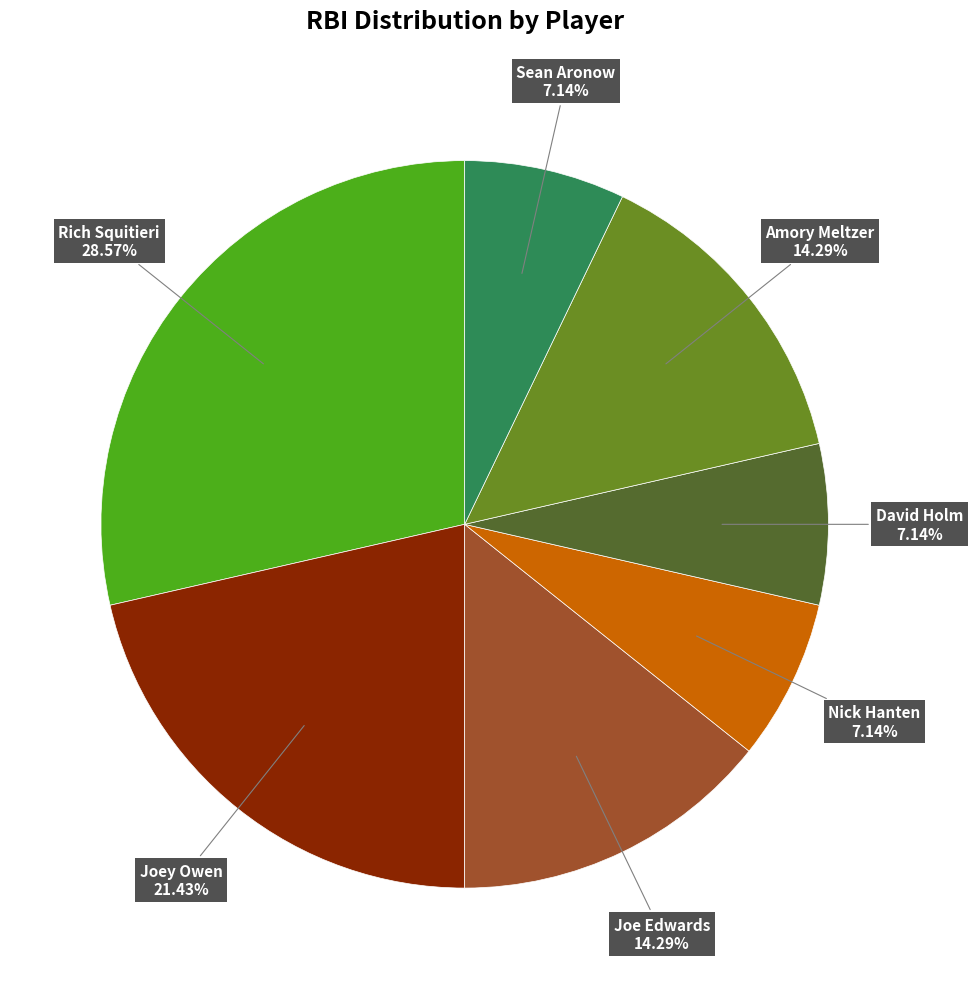

Is there a majority slice in this chart?

No